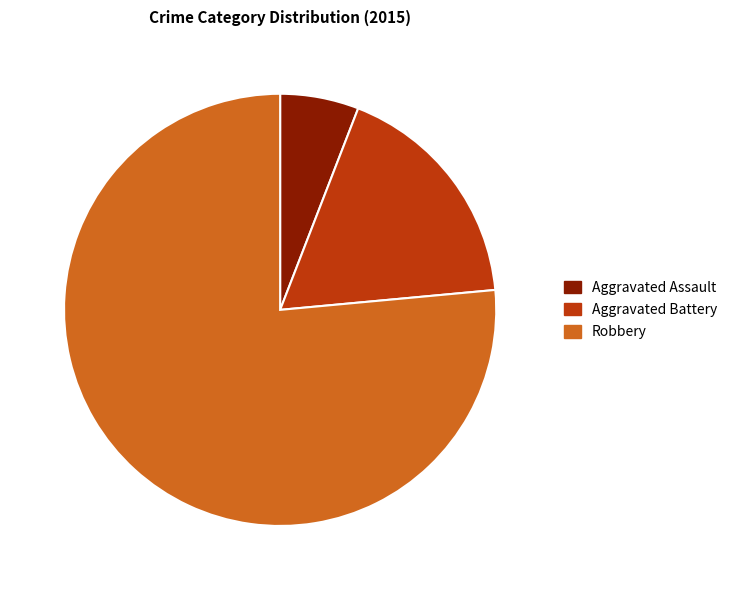

Does any single category account for the majority?

Yes